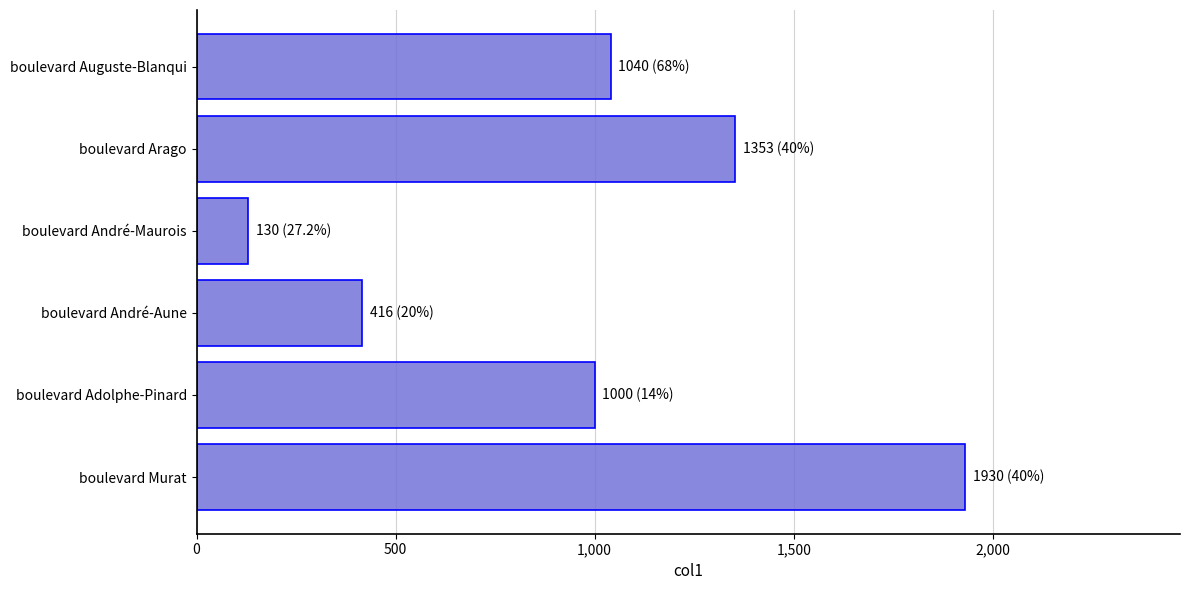

Count the values in the range 416 to 1353.

4